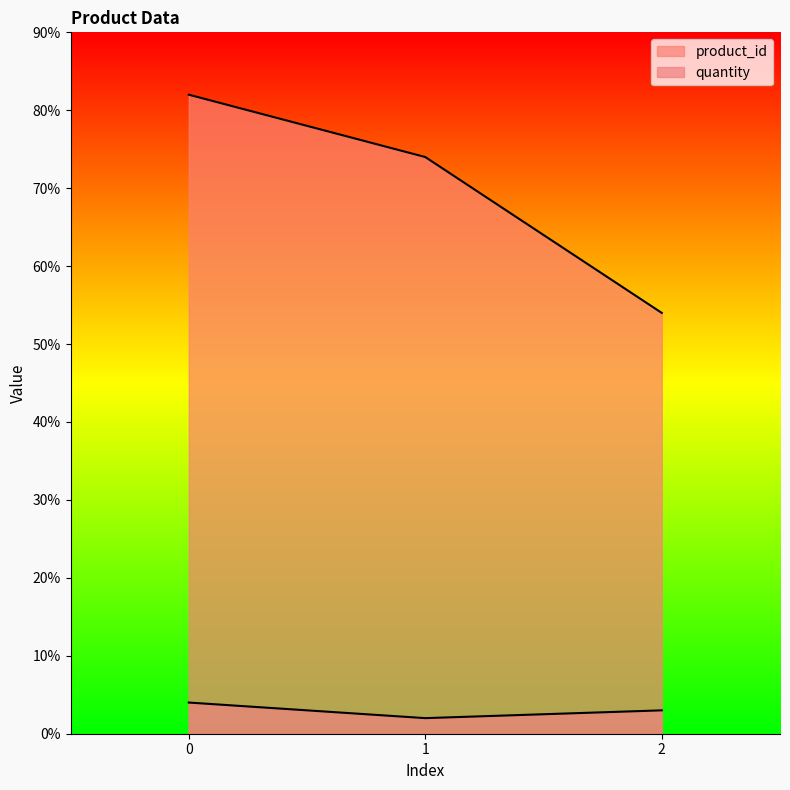

What is the sum of all quantity values?

9